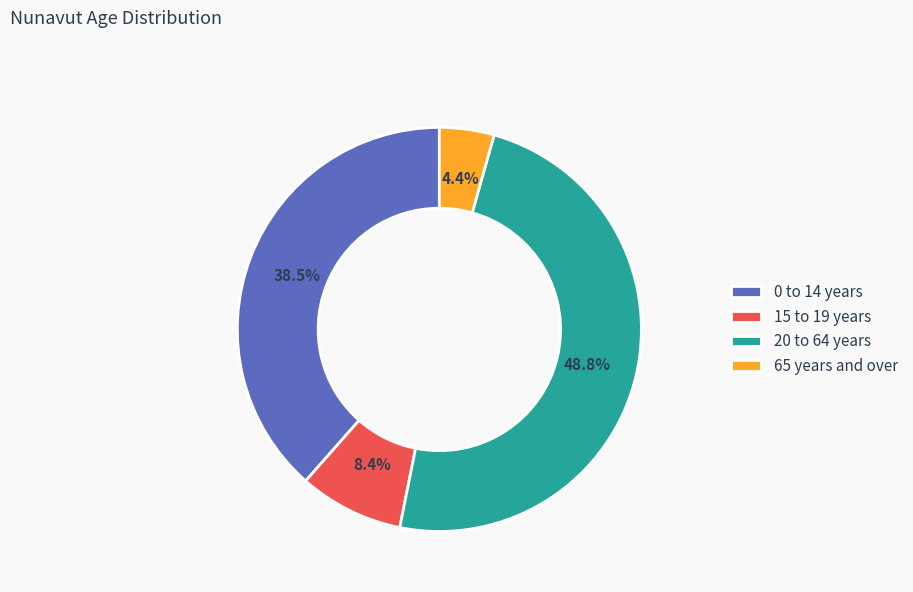

Rank the categories by value from highest to lowest.

20 to 64 years, 0 to 14 years, 15 to 19 years, 65 years and over